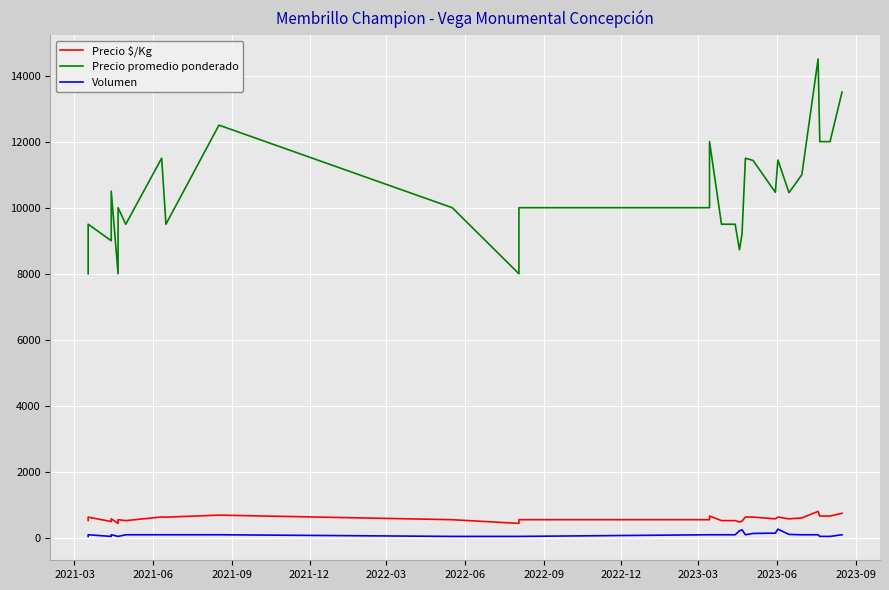

How many lines are shown in the chart?

3